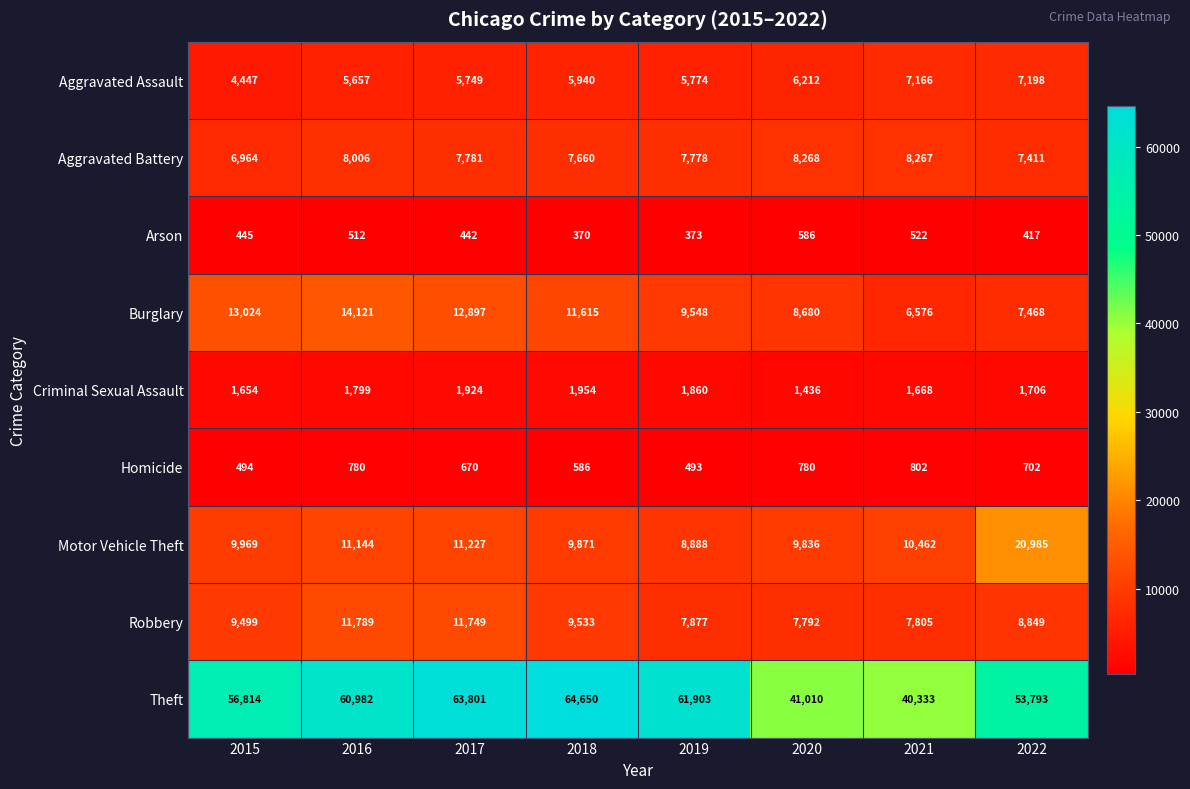

The value of Criminal Sexual Assault at 2019 is 2439. True or false?

False